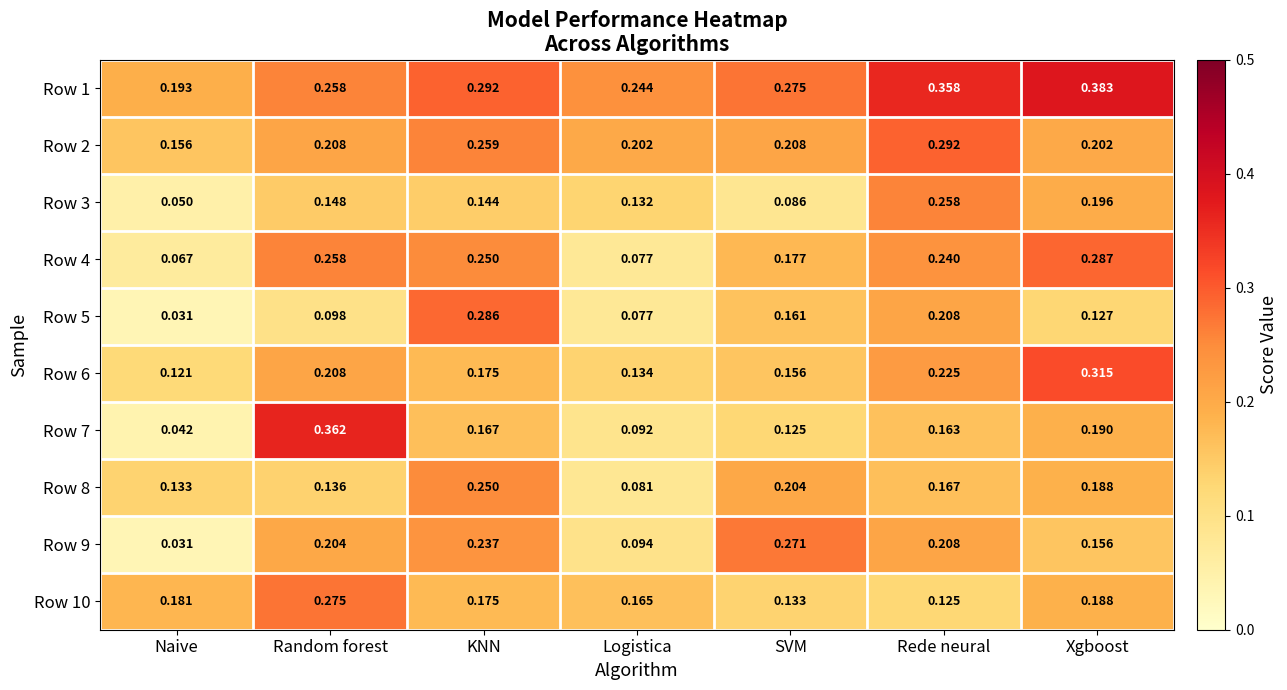

At which category is the sum across all series the highest?

Rede neural